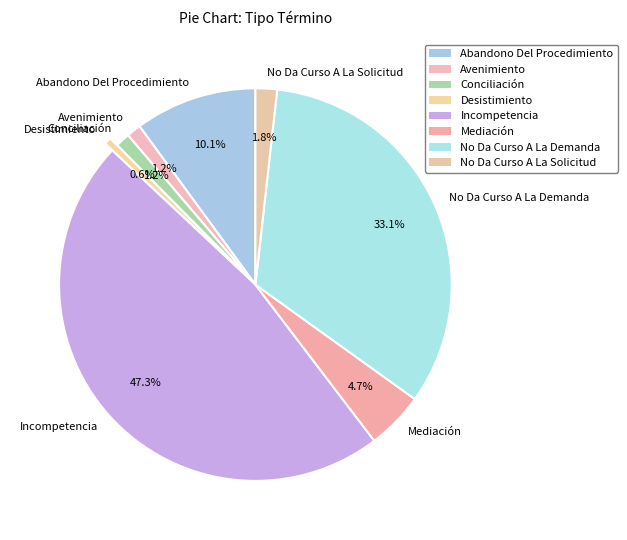

Is there any slice that represents more than half of the pie?

No